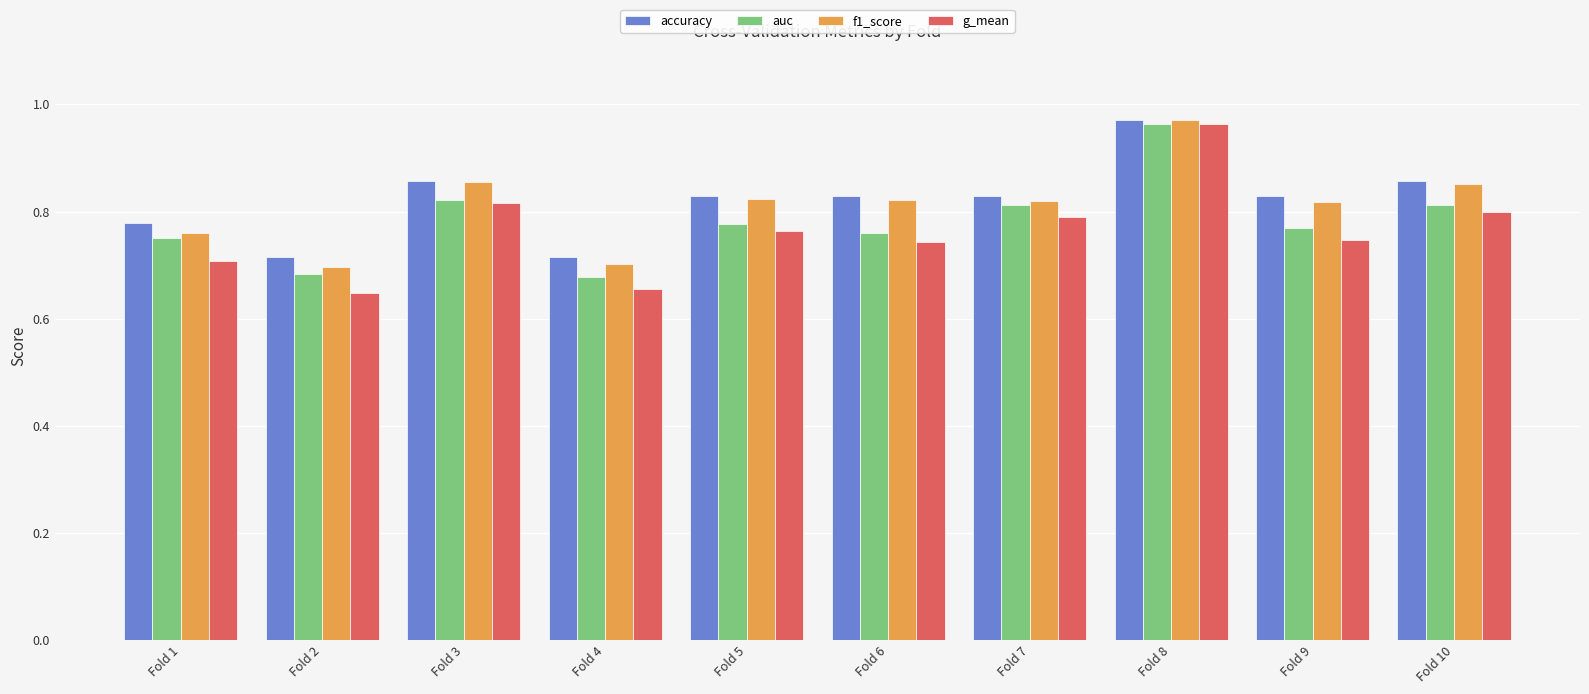

How many auc values are between 0 and 1?

10